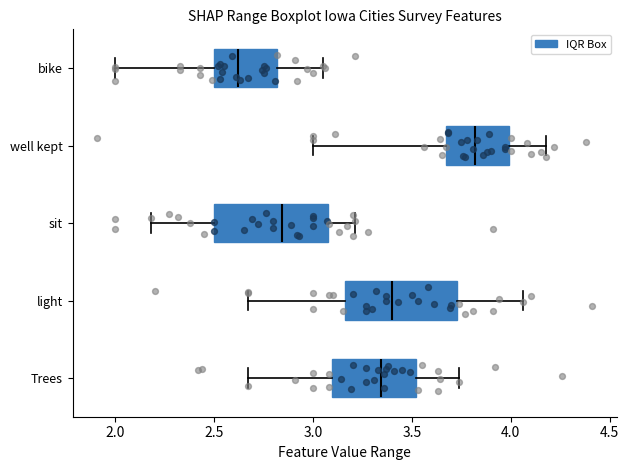

Where does the right whisker of the box for light end on the x-axis? The values are not printed on the chart, so give them approximately, as read against the axis.

4.05